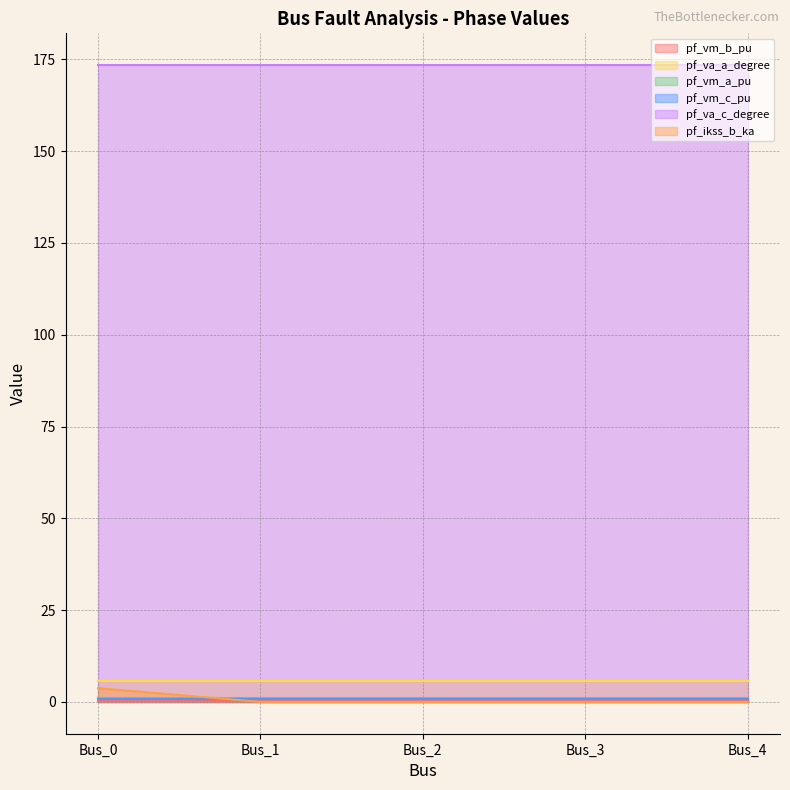

Which category has the highest value in the pf_vm_a_pu series?

Bus_0